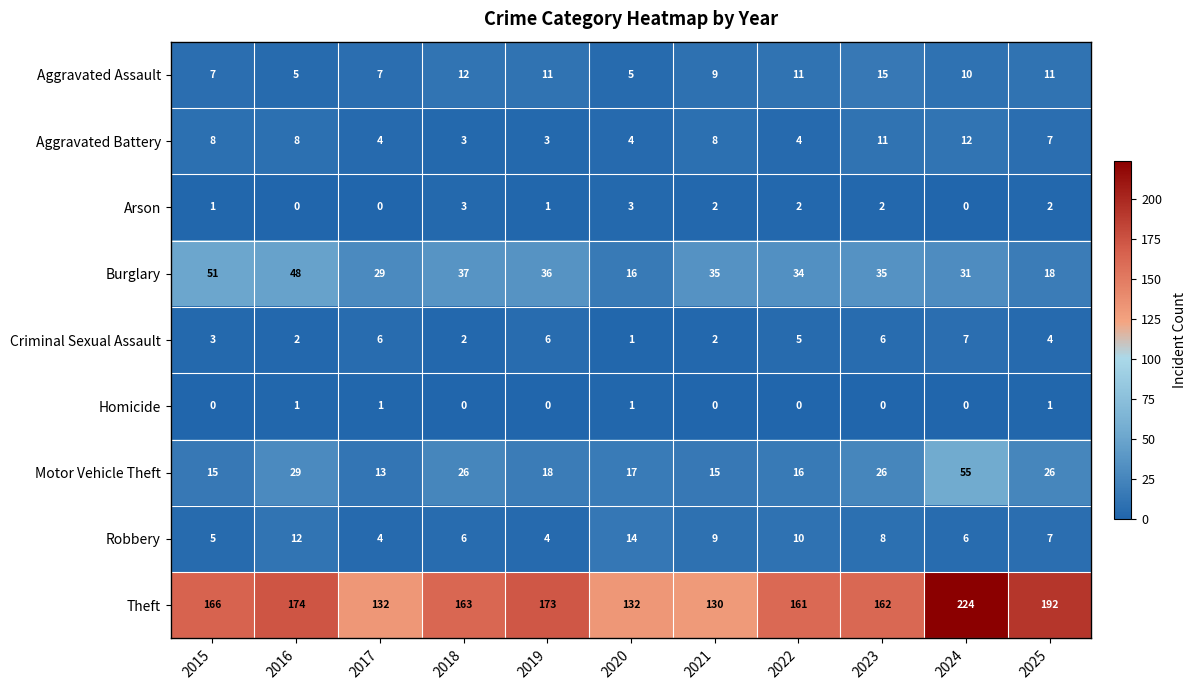

True or false: Burglary has a value of 5 at 2025.

False